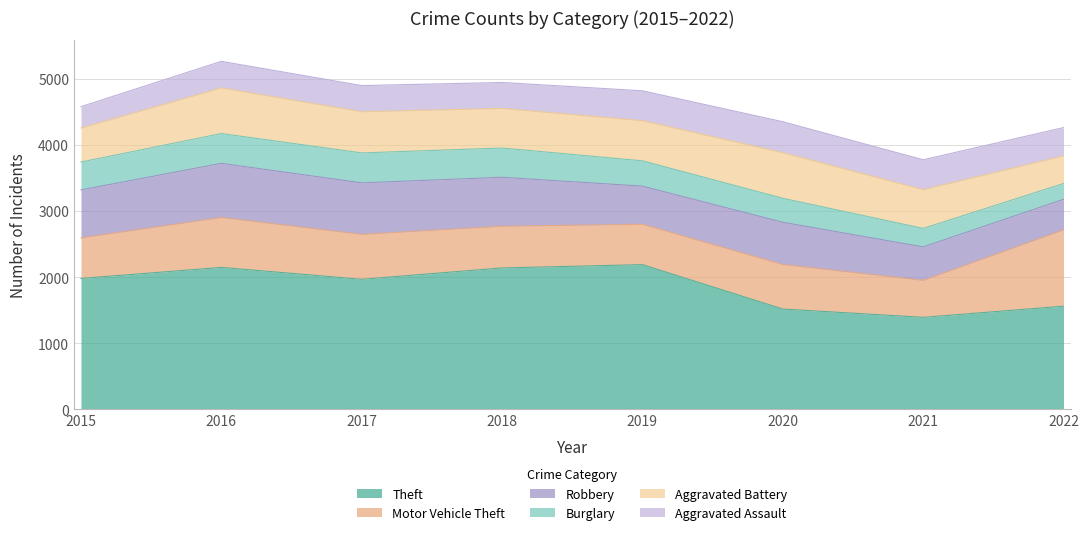

What is the highest value of the Burglary series?

453